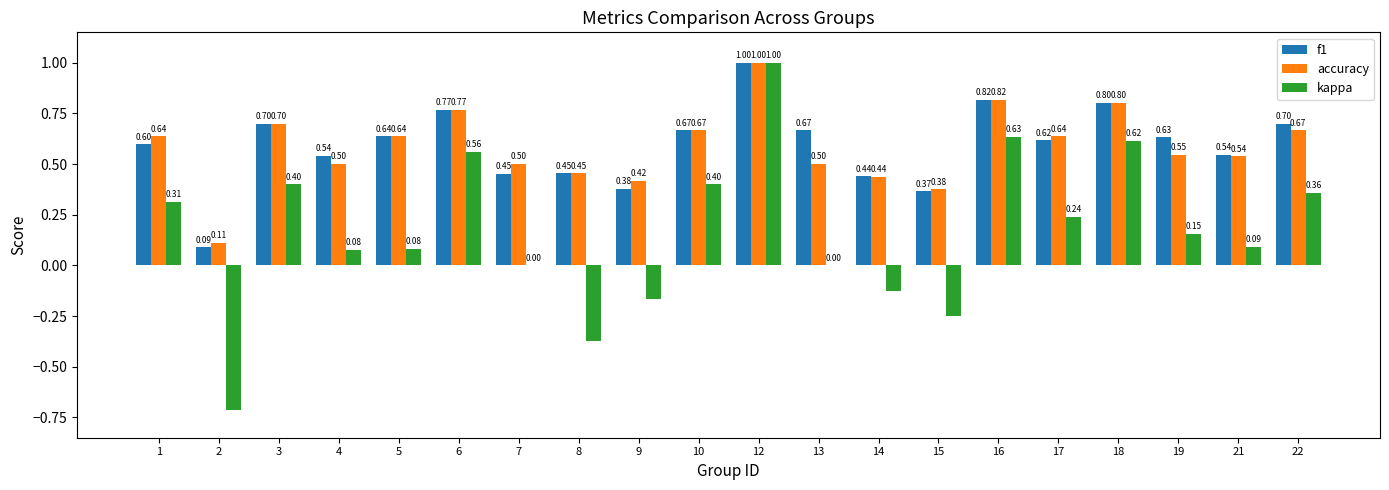

What is the sum of the f1 values at 1 and 9?

1.0